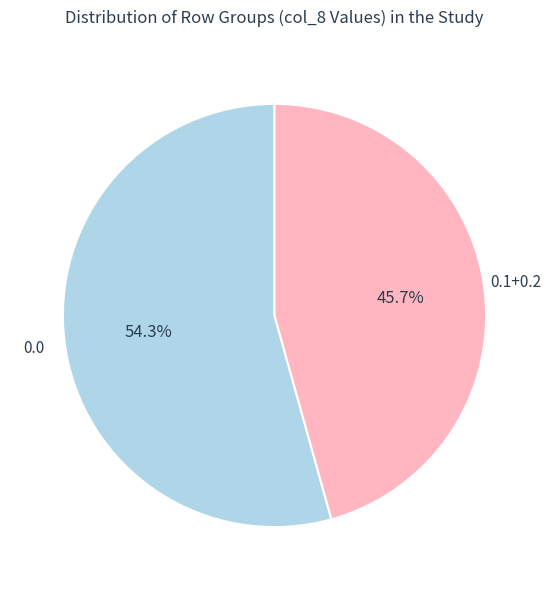

Rank the categories by value from highest to lowest.

0.0, 0.1+0.2